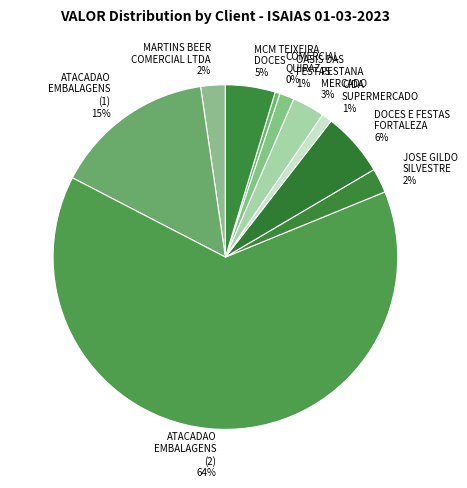

To the nearest percent, what is the average slice percentage?

10%